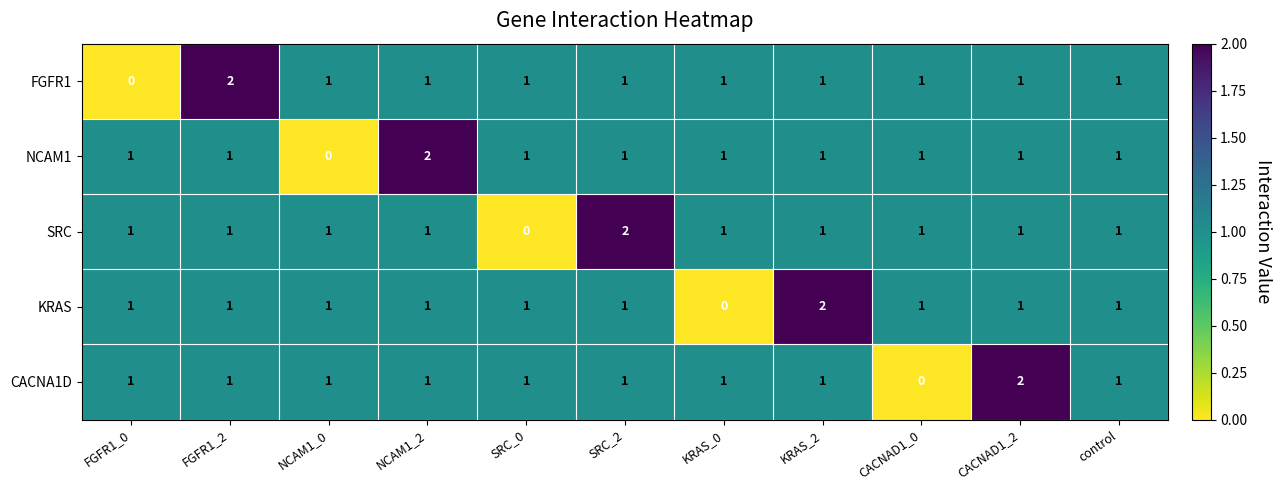

Which category has the lowest value in the KRAS series?

KRAS_0